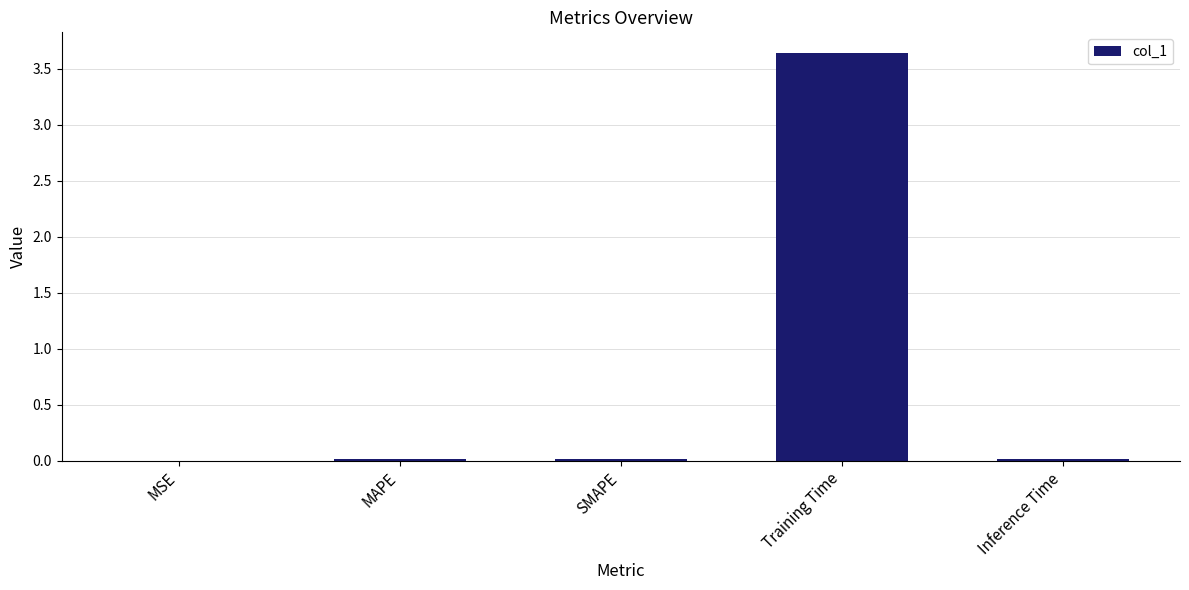

The chart shows a value of 0.0 at SMAPE. True or false?

True